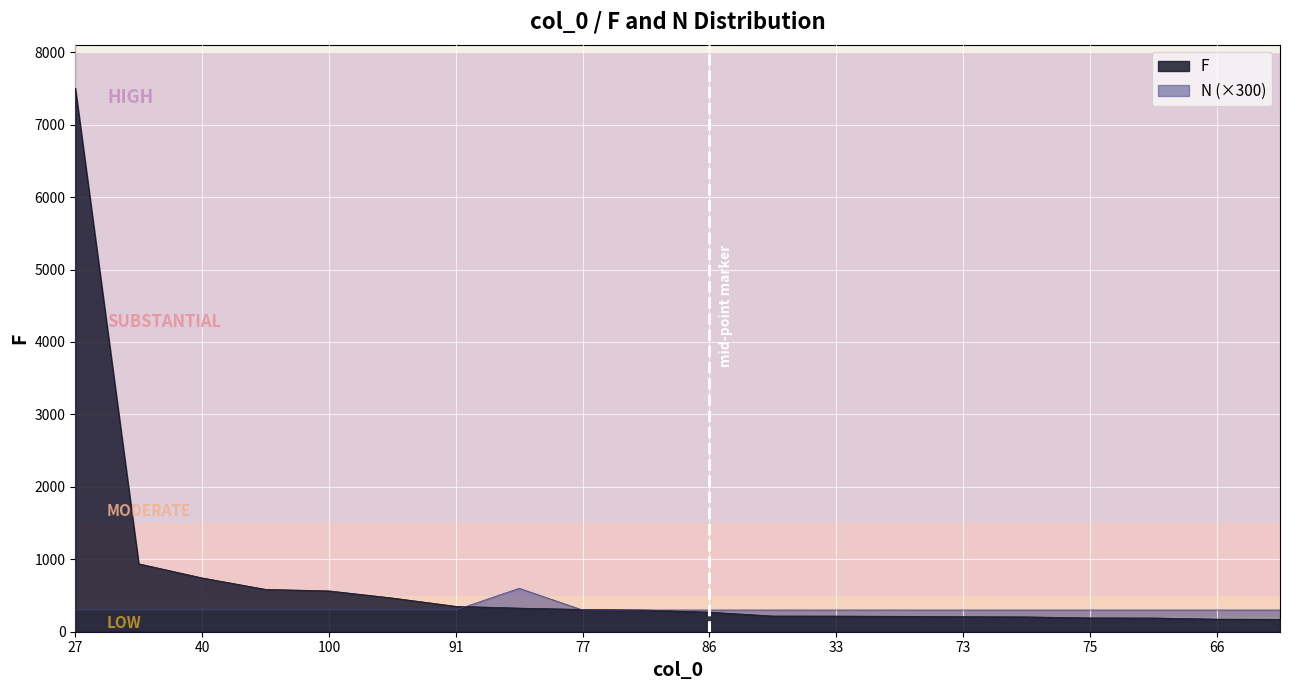

What is the value of the F point at the 4th from the left?

585